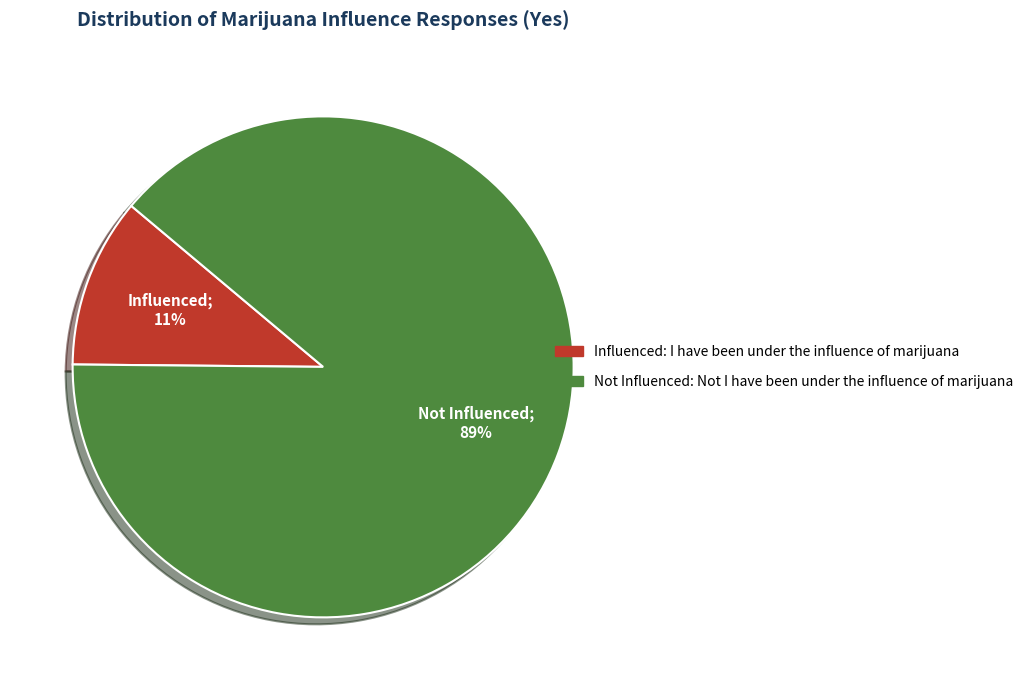

Does any single category account for the majority?

Yes